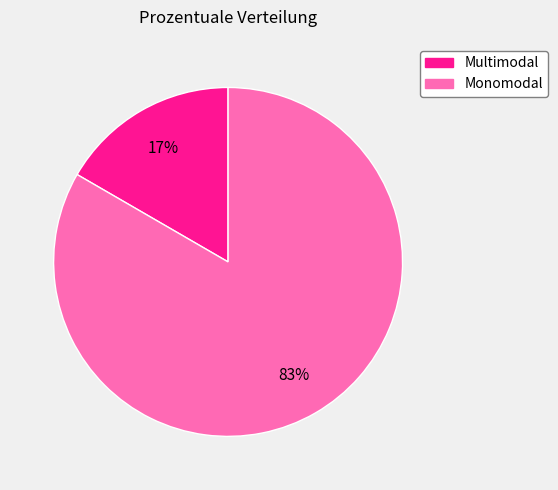

What is the majority slice?

Monomodal